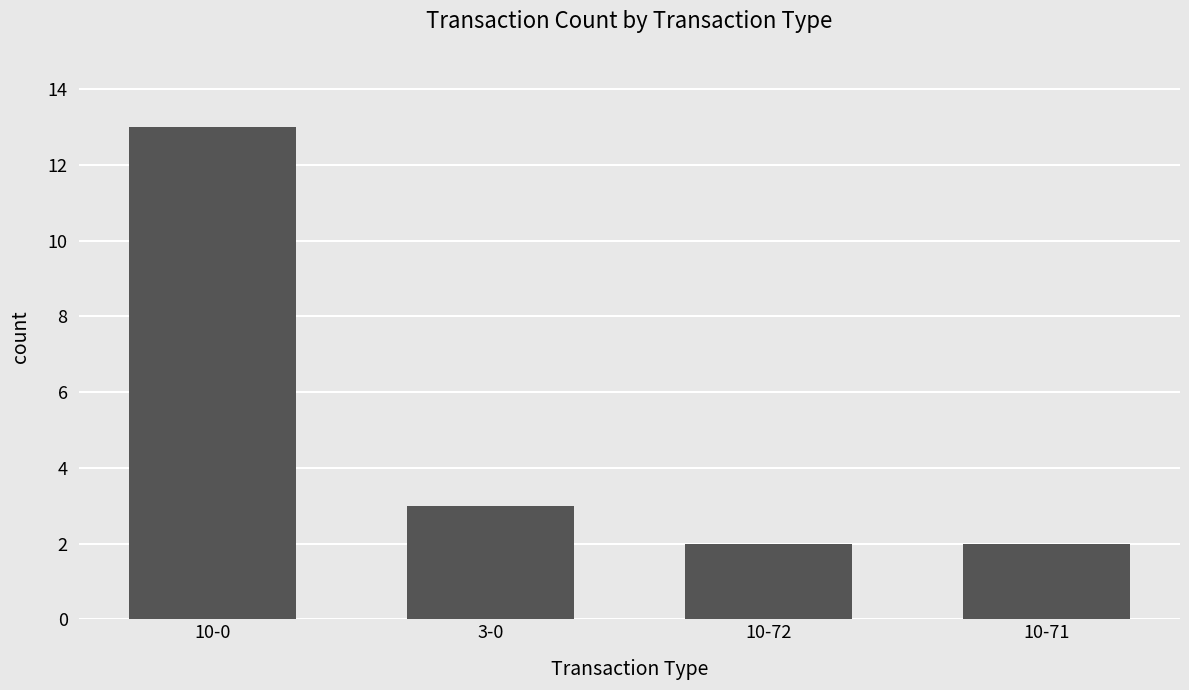

What is the greatest value displayed?

13